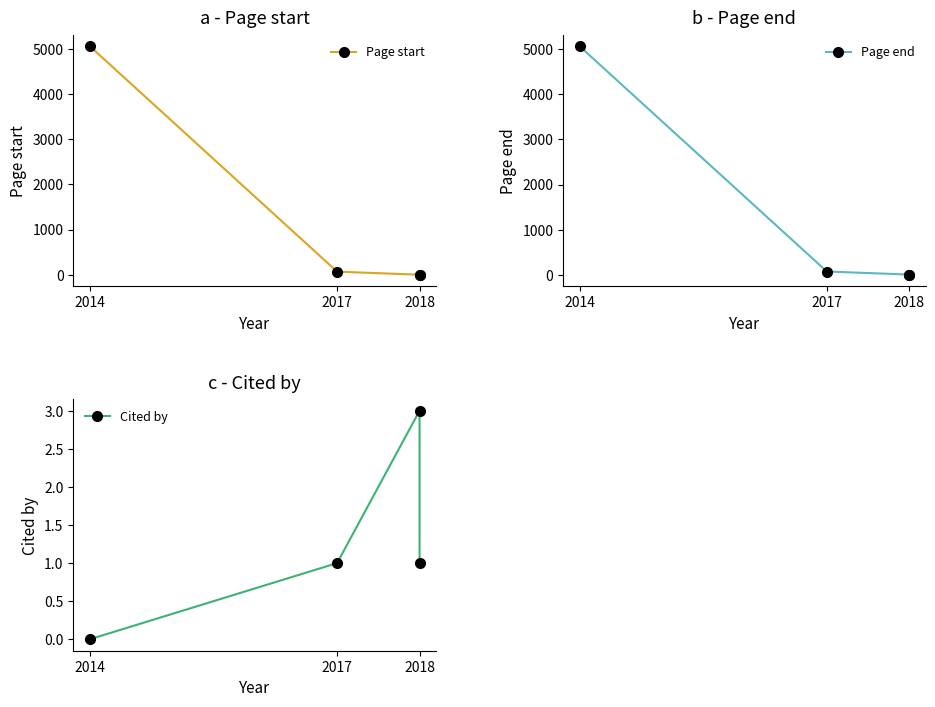

What is the label of the 2nd point from the left?

2017